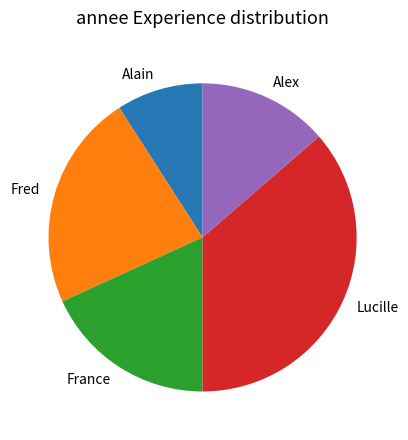

Do Alain and Alex together represent more than half of the pie?

No